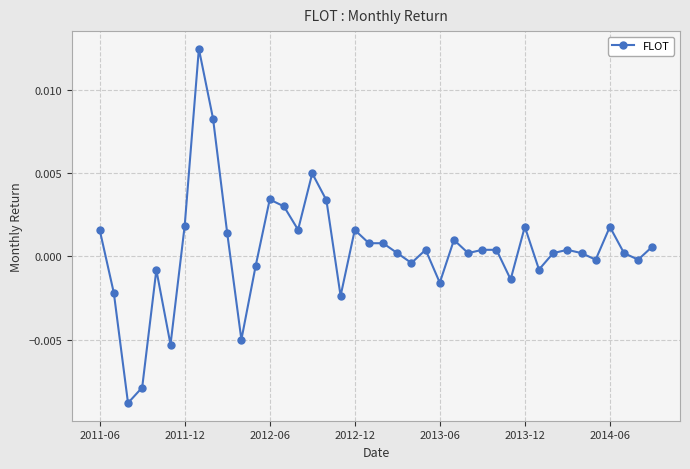

How many values are below zero?

14